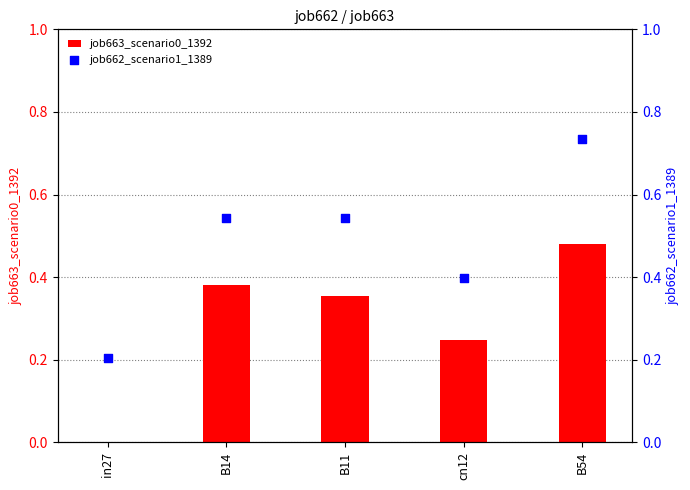

At how many categories does at least one series exceed 0?

5